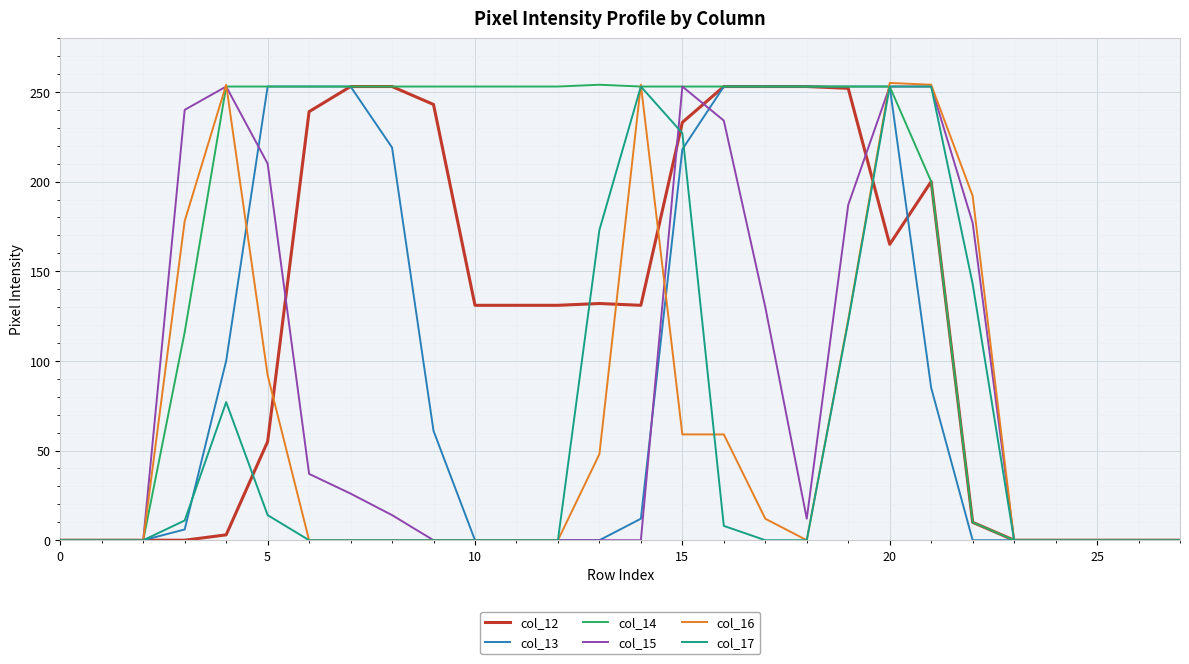

Which series has the largest total across all categories?

col_14